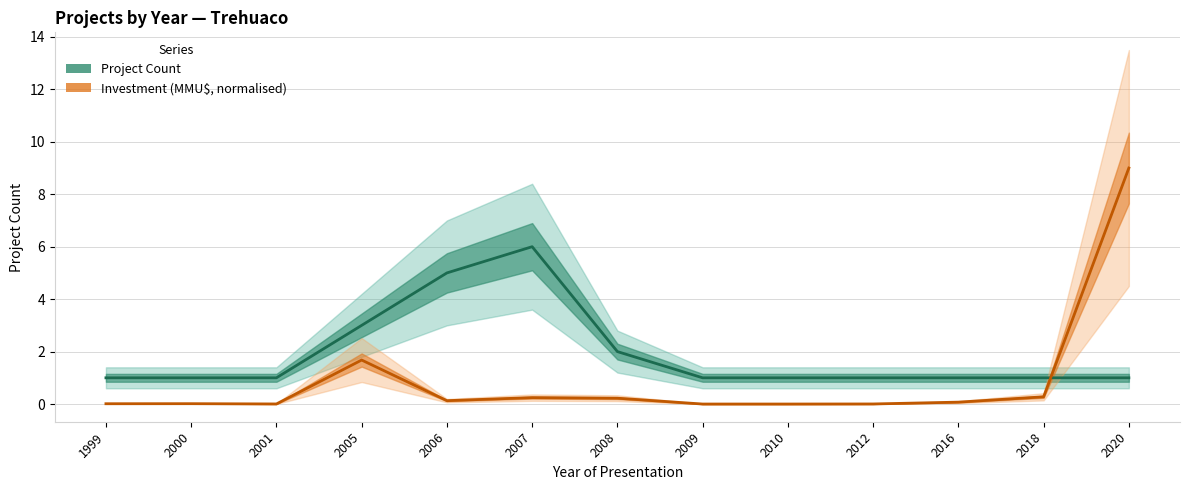

At 2016, list the series in order from largest to smallest.

Project Count, Investment (MMU$, normalised)